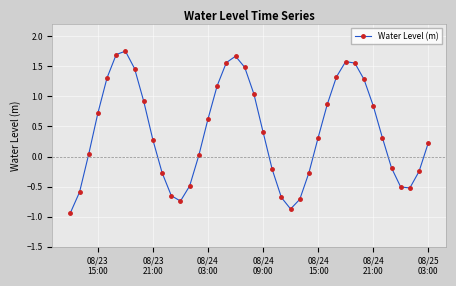

What is the difference between the second highest and second lowest values?

2.6